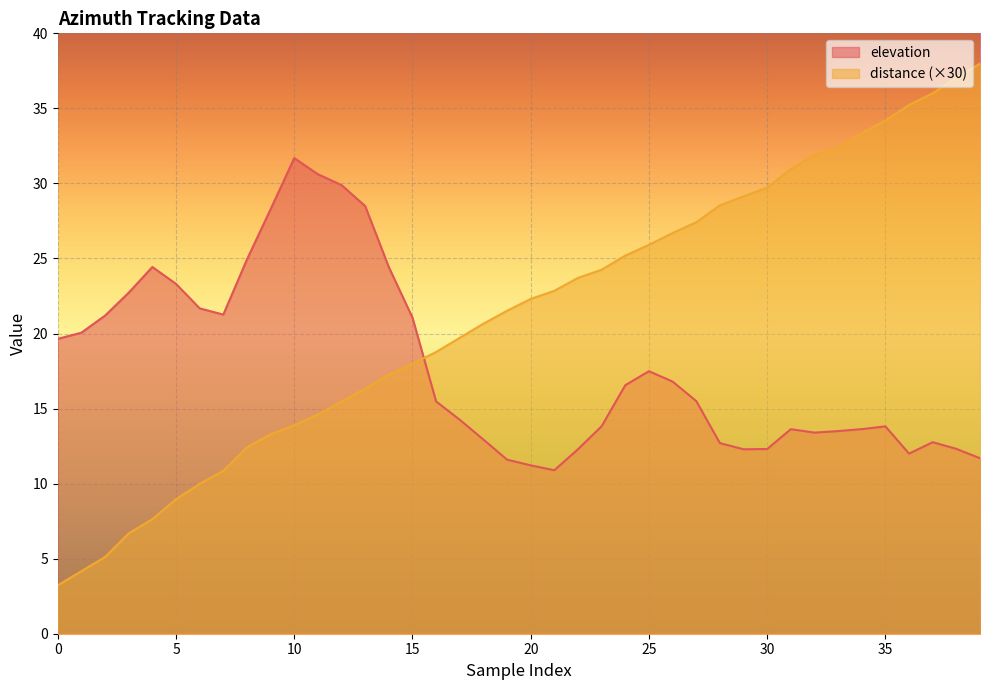

Which series has the largest total across all categories?

distance (×30)